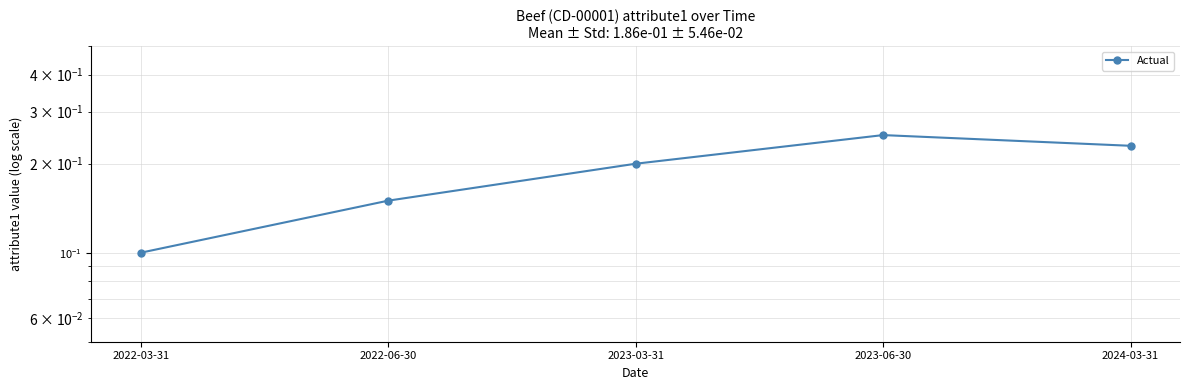

Rank the categories by value from lowest to highest.

2022-03-31, 2022-06-30, 2023-03-31, 2024-03-31, 2023-06-30